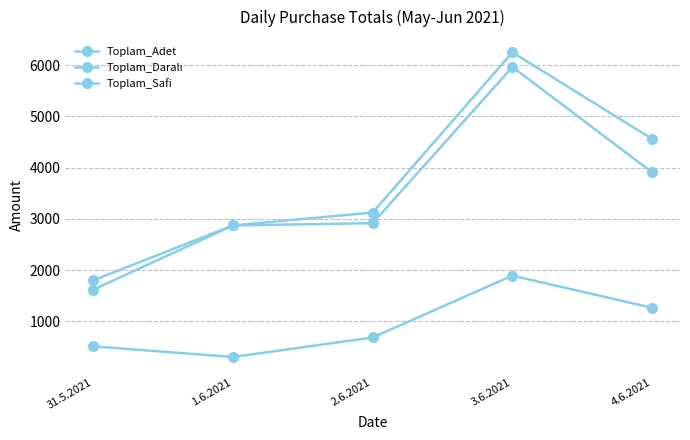

At which label does Toplam_Safi reach its minimum?

31.5.2021